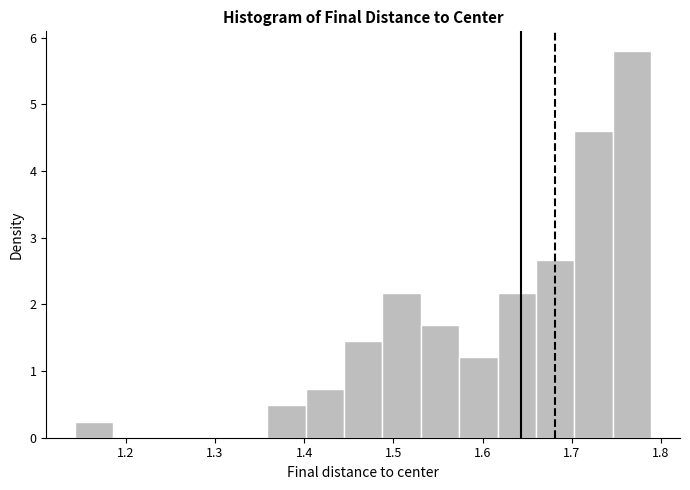

Which range on the x-axis has the tallest bar?

1.75 to 1.79